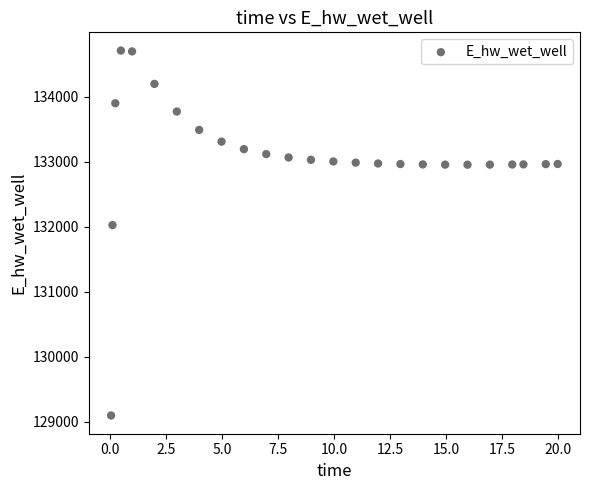

What is the range of Y values (max minus min)?

5607.2